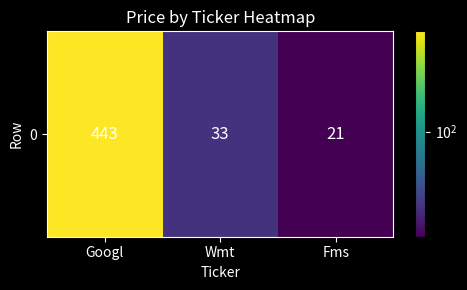

At which category does the chart reach its peak across all series?

Googl